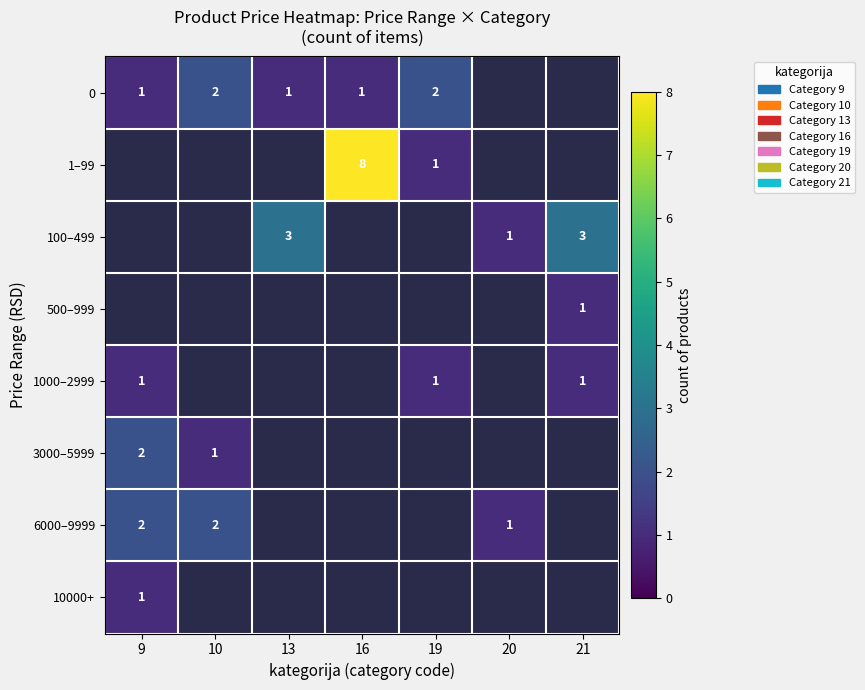

The value of 0 at 19 is 2. True or false?

True